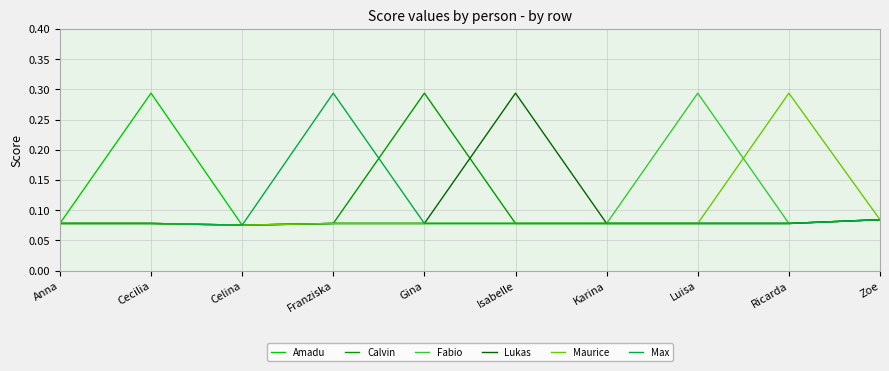

What position from the right is Celina?

8